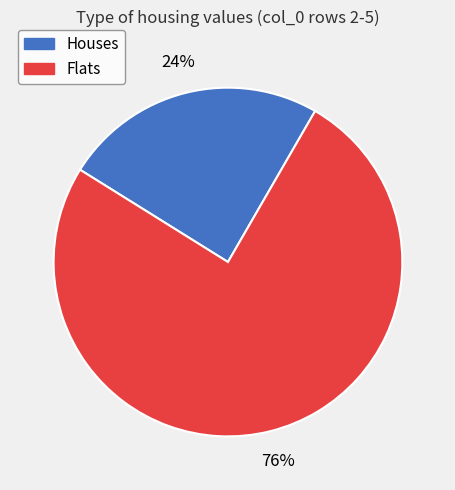

Rank the categories by value from highest to lowest.

Flats, Houses